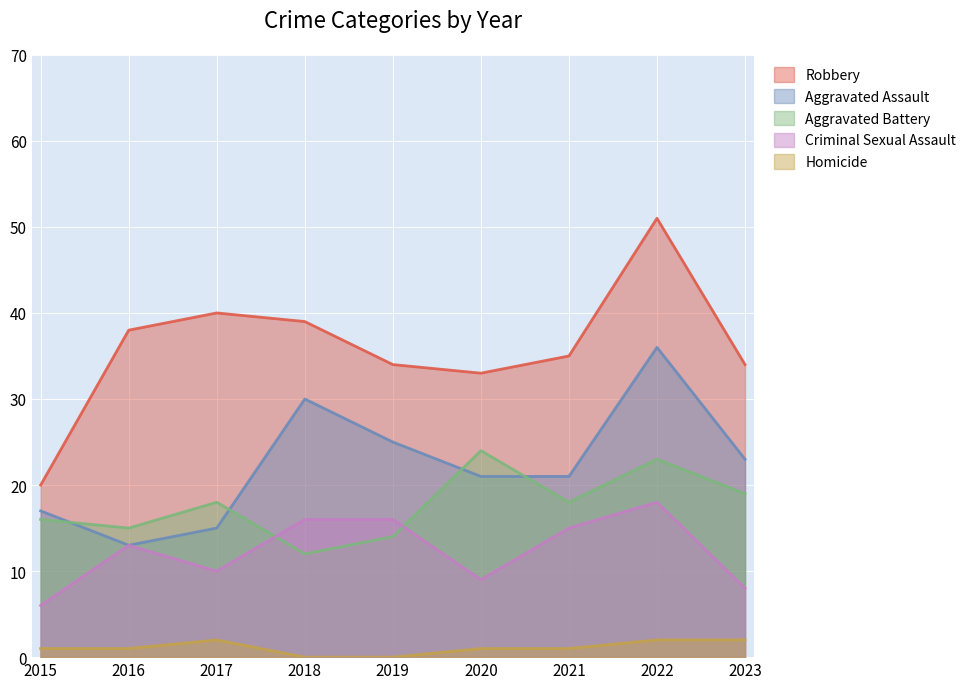

Reading left to right, transcribe all the data shown in this chart.

Robbery: 20	38	40	39	34	33	35	51	34
Aggravated Assault: 17	13	15	30	25	21	21	36	23
Aggravated Battery: 16	15	18	12	14	24	18	23	19
Criminal Sexual Assault: 6	13	10	16	16	9	15	18	8
Homicide: 1	1	2	0	0	1	1	2	2